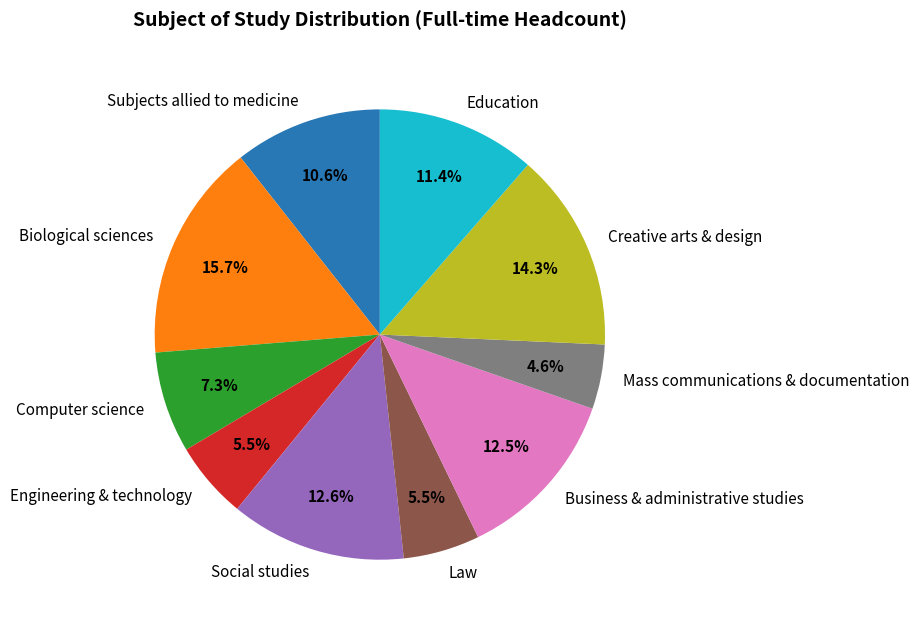

What is the smallest slice in the pie chart?

Mass communications & documentation